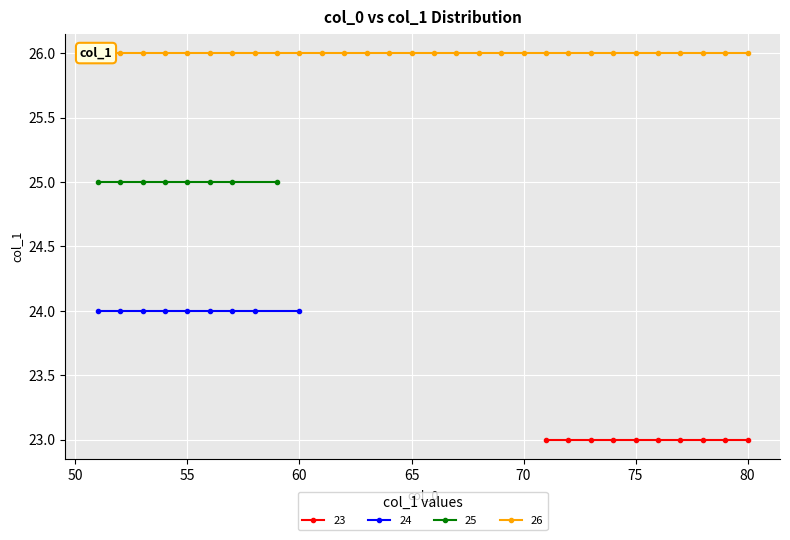

The value at 14 is 26. True or false?

True